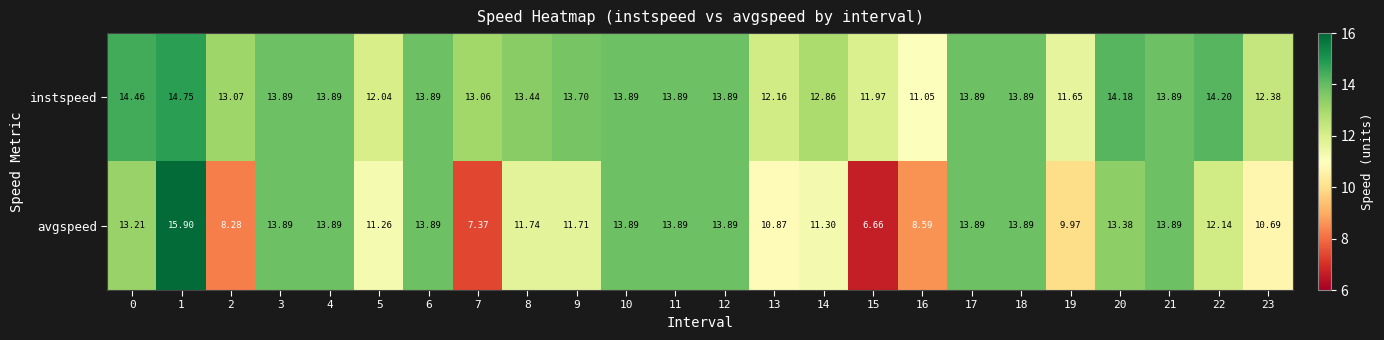

Which series has the largest total across all categories?

instspeed